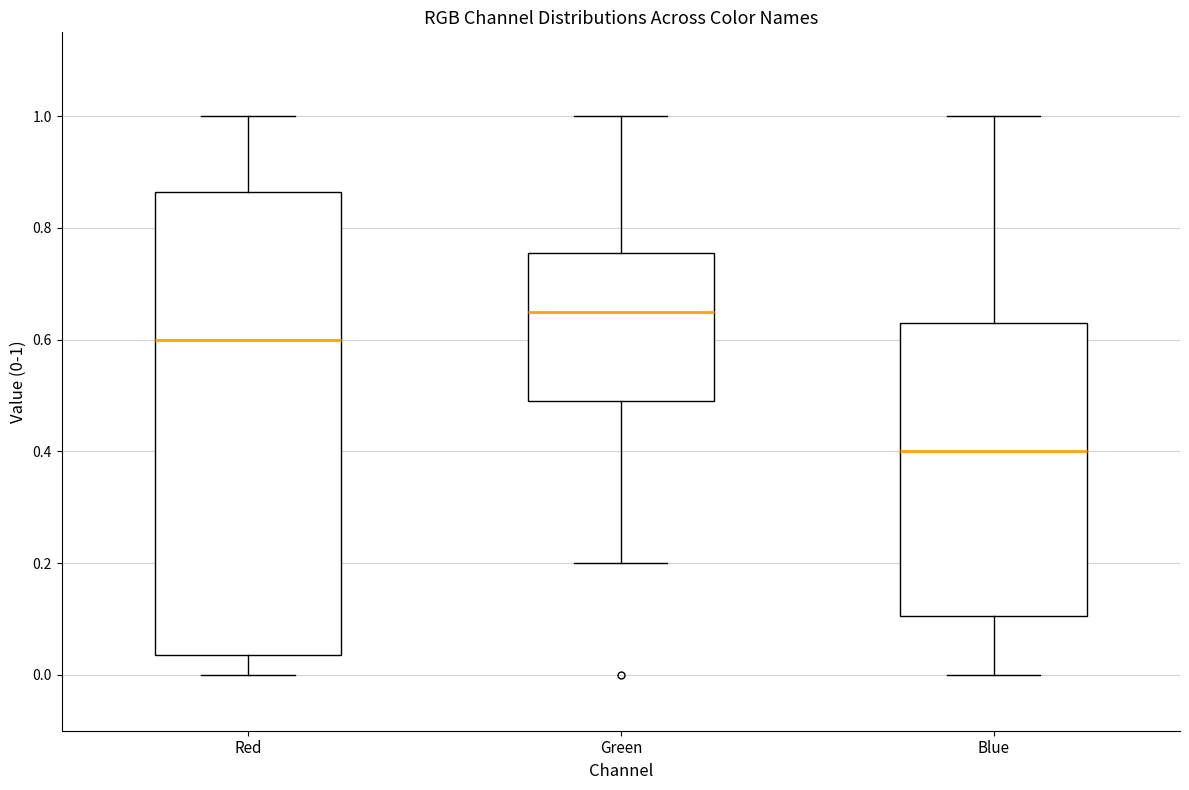

Reading left to right, read every box against the y-axis: the position of its median line, the range the box covers, and the ends of its whiskers. The values are not printed on the chart, so give them approximately, as read against the axis.

Red: median 0.60, box 0.04 to 0.86, whiskers 0.00 to 1.00
Green: median 0.66, box 0.50 to 0.76, whiskers 0.20 to 1.00
Blue: median 0.40, box 0.10 to 0.64, whiskers 0.00 to 1.00